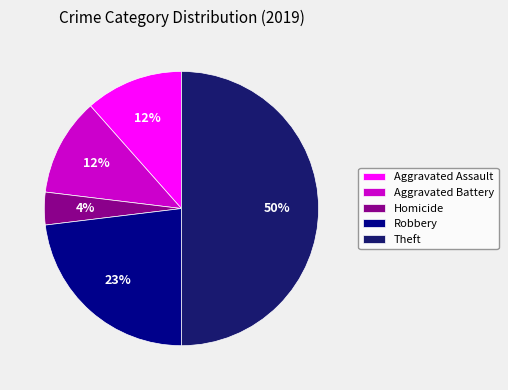

To the nearest percent, what portion does Robbery represent?

23%